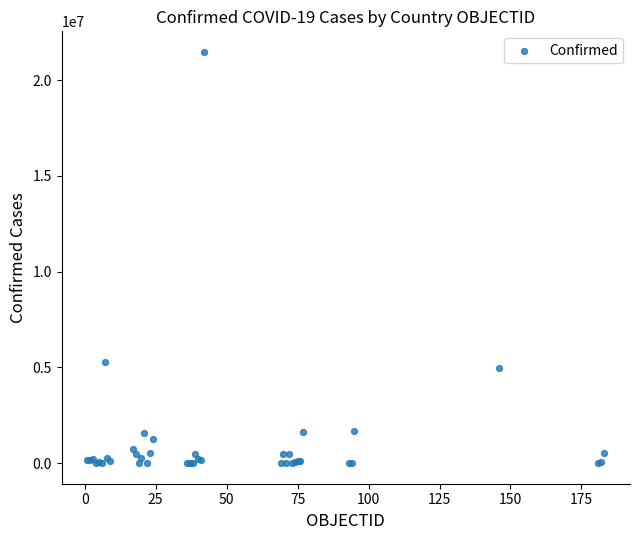

What Y value in the scatter plot is closest to 10735364?

5259738